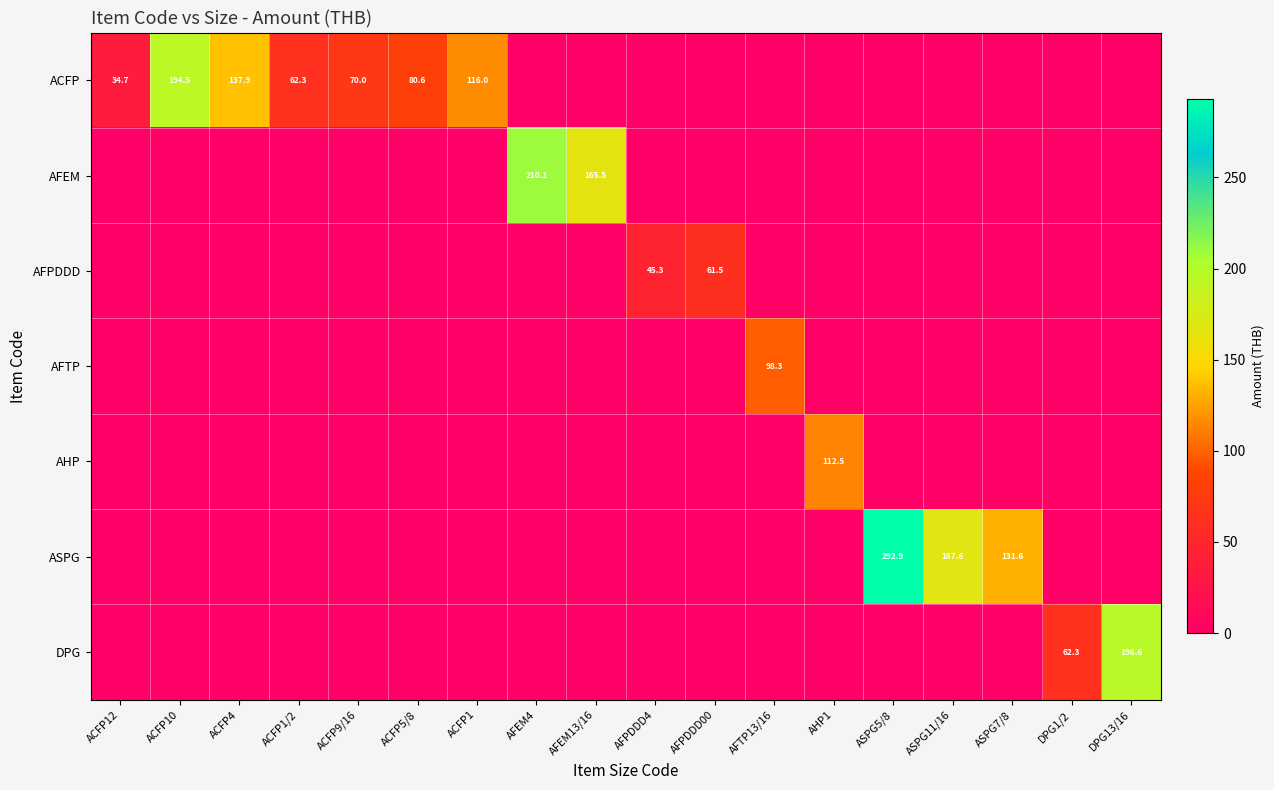

How many distinct data groups are displayed?

7